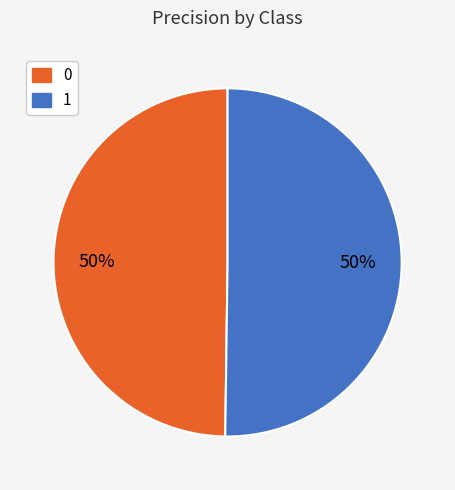

The 0 slice represents 50% of the pie. True or false?

True